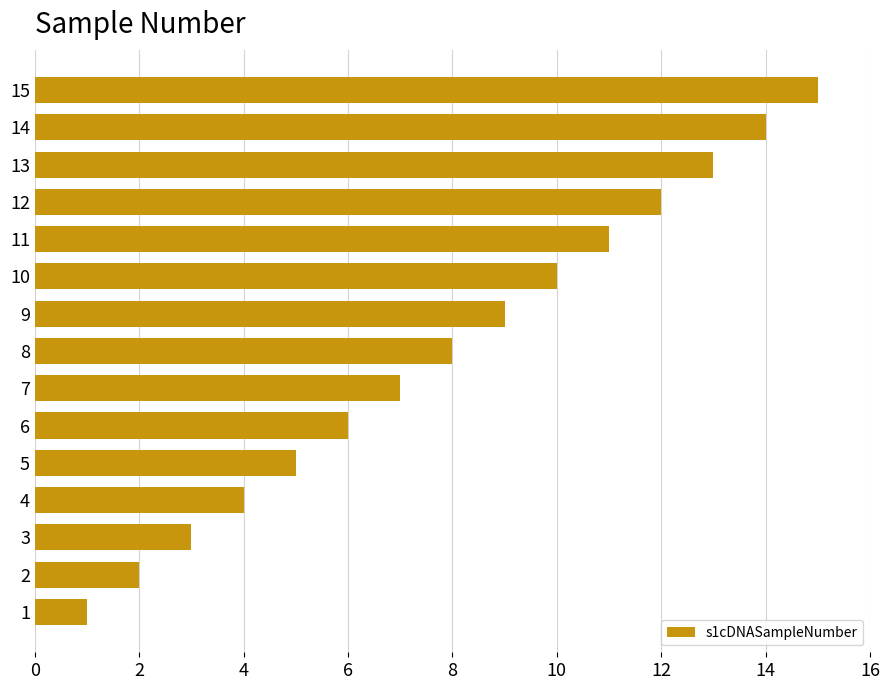

What is the difference between the second highest and minimum values?

13